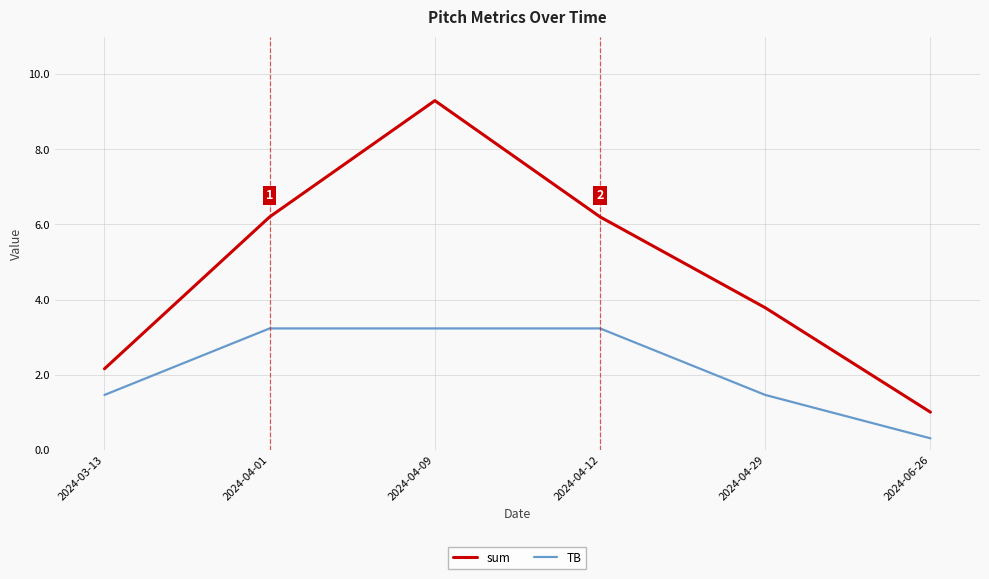

At which category is the sum across all series the highest?

2024-04-09